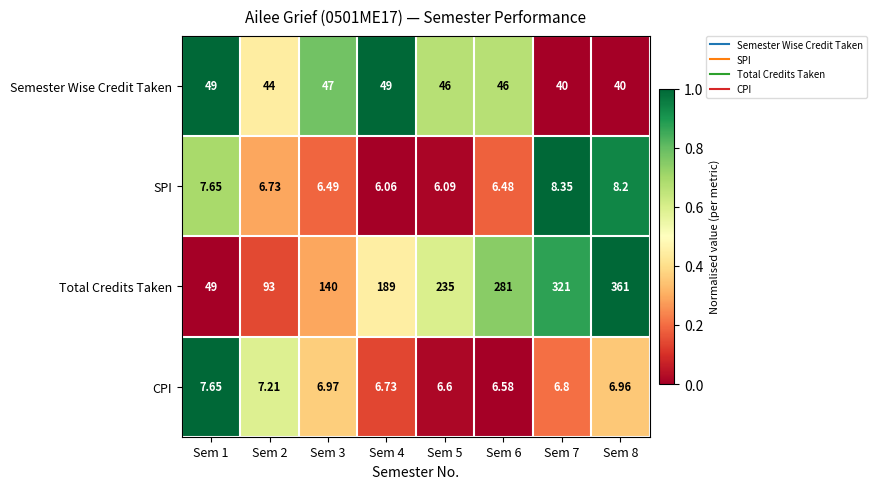

Is the value of CPI at Sem 1 greater than the value of Total Credits Taken at Sem 8?

No